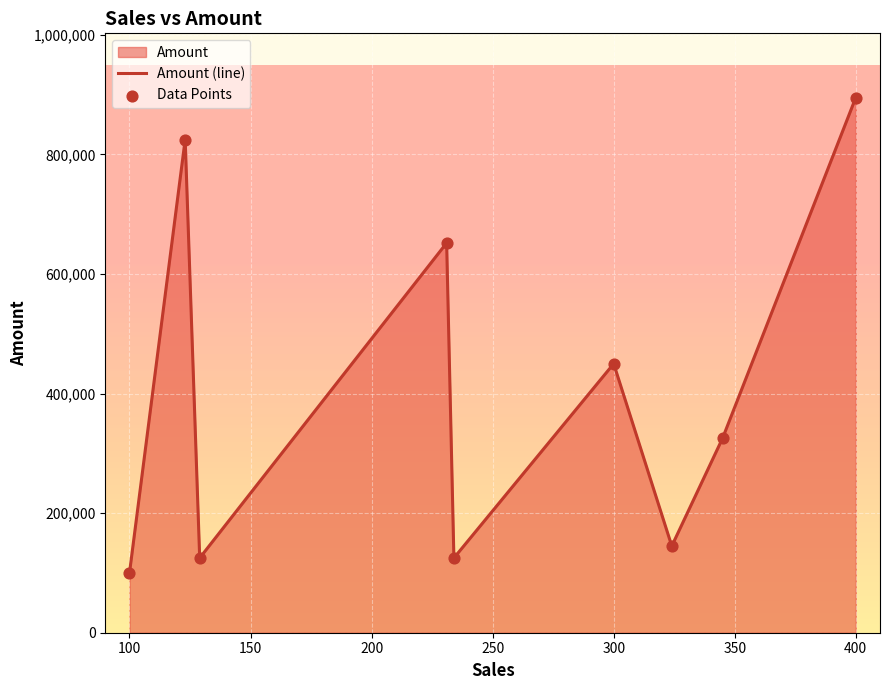

Between 400 and 300, which is larger?

400